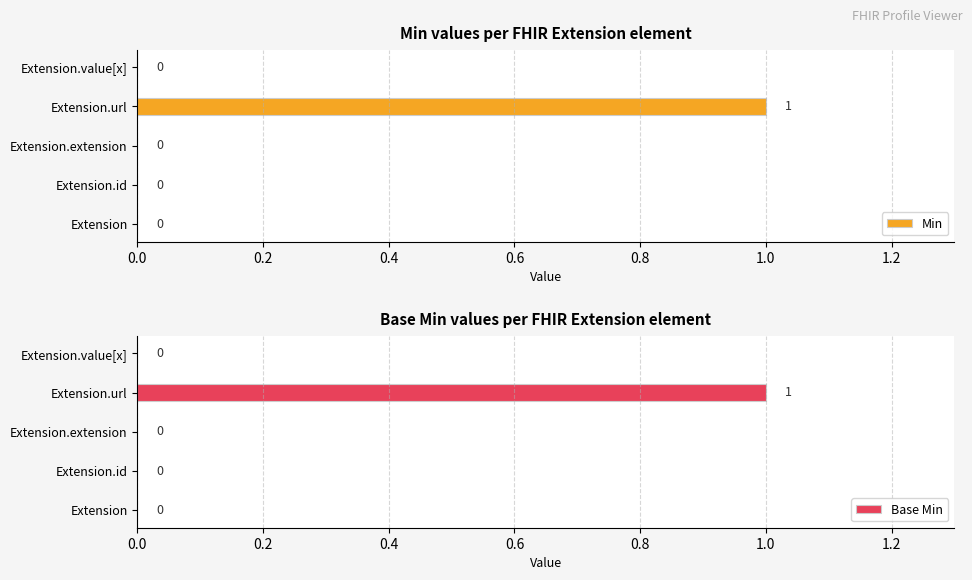

The value of Min at Extension.url is 1. True or false?

True